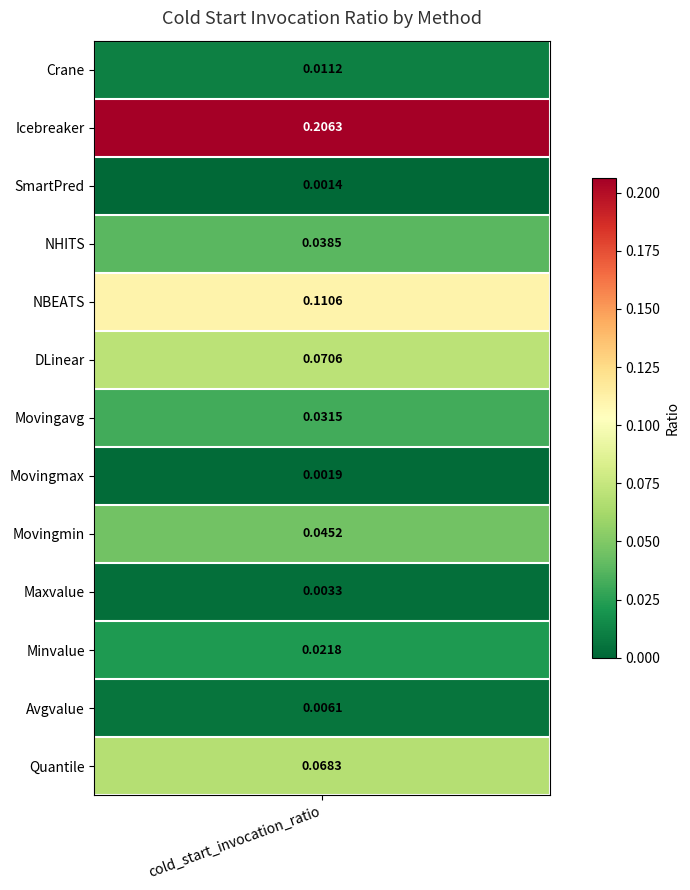

What is the sum of all values?

0.6